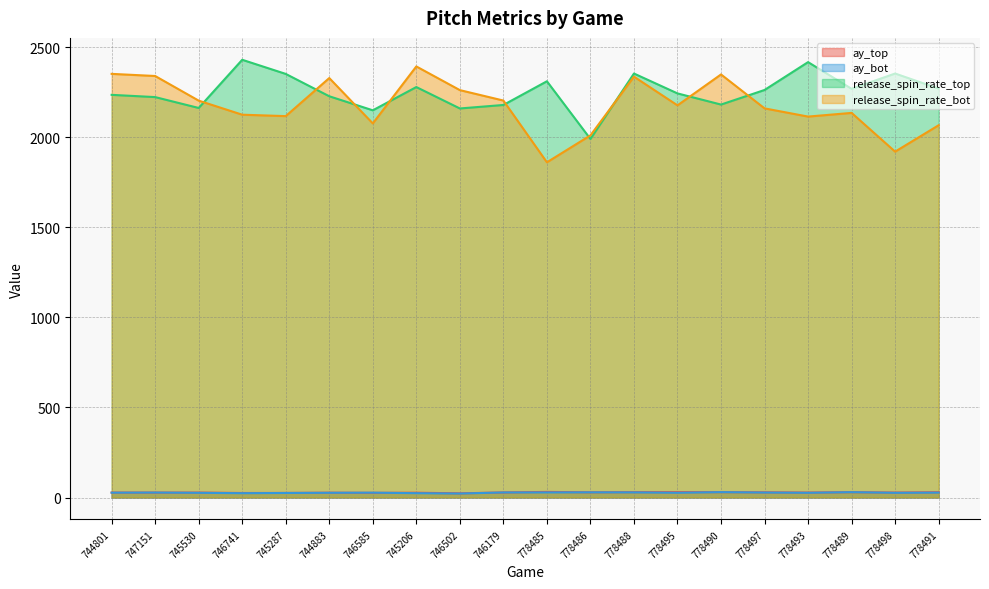

Is the value of ay_top at 745206 greater than the value of release_spin_rate_top at 746585?

No